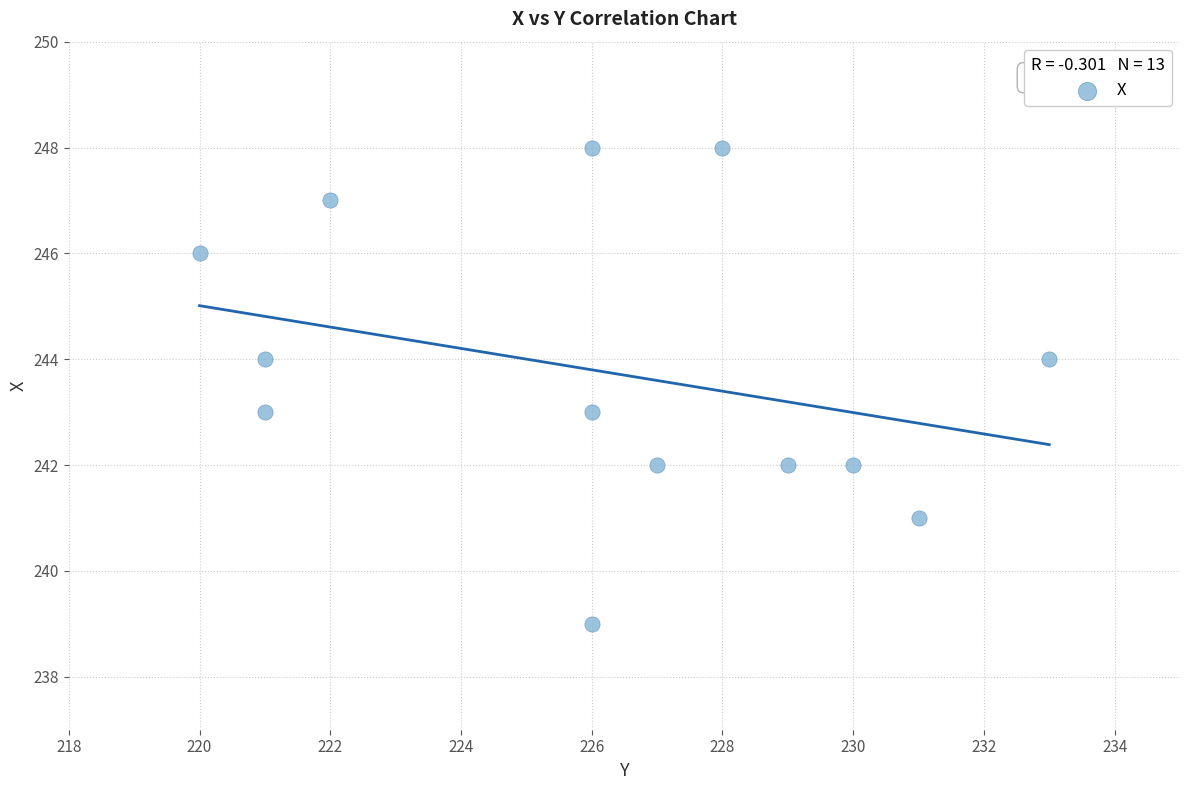

What is the range of Y values (max minus min)?

9